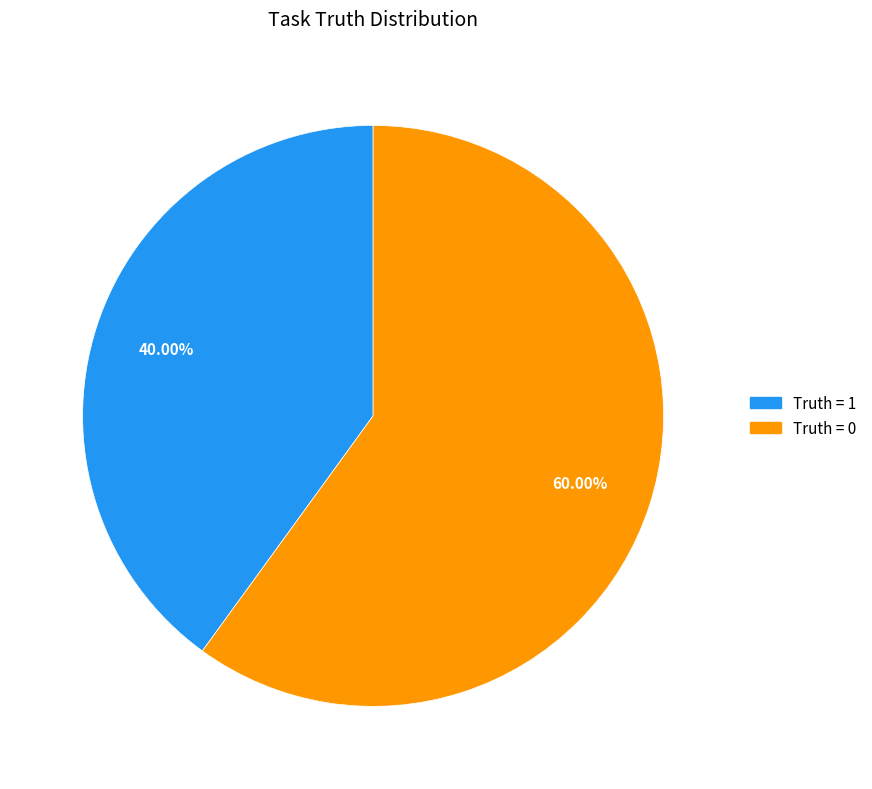

Which category accounts for the majority?

Truth = 0